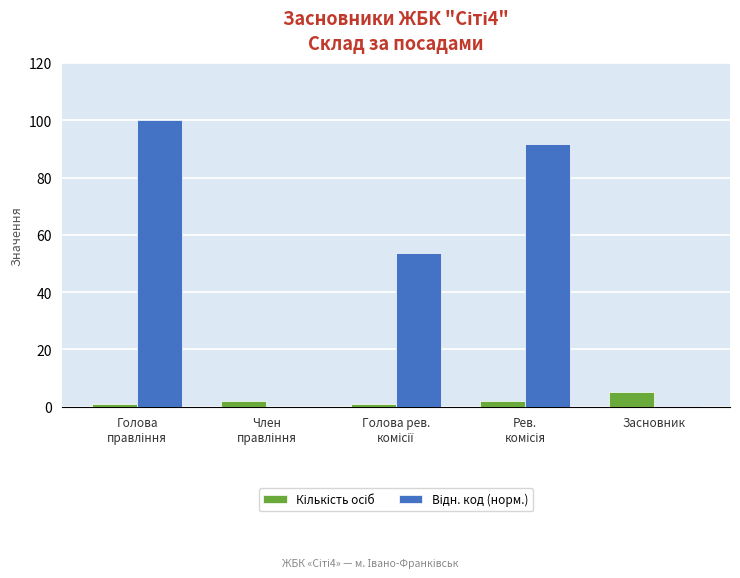

What is the greatest value displayed?

100.0